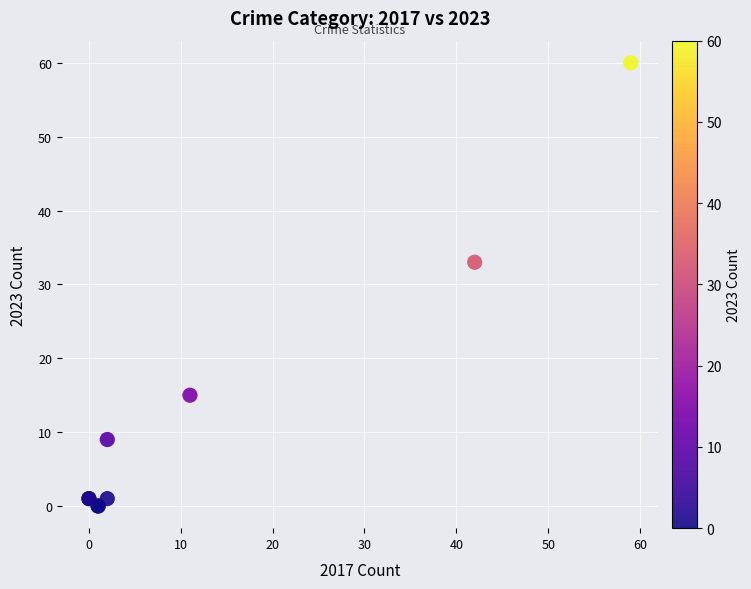

What Y value in the scatter plot is closest to 30?

33